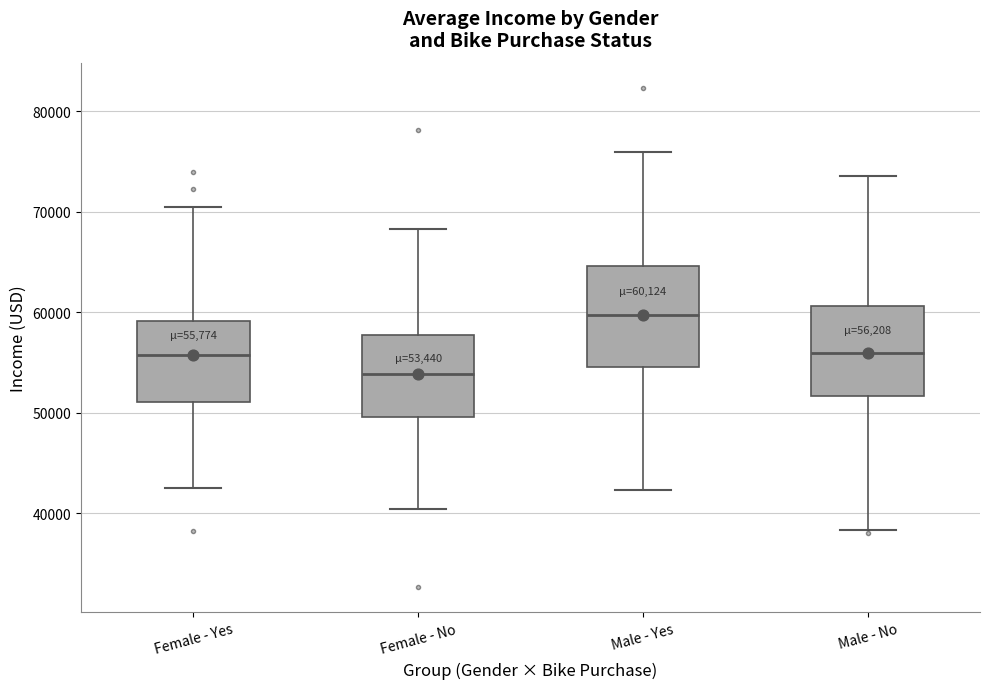

Which box's median line is the lowest?

Female - No